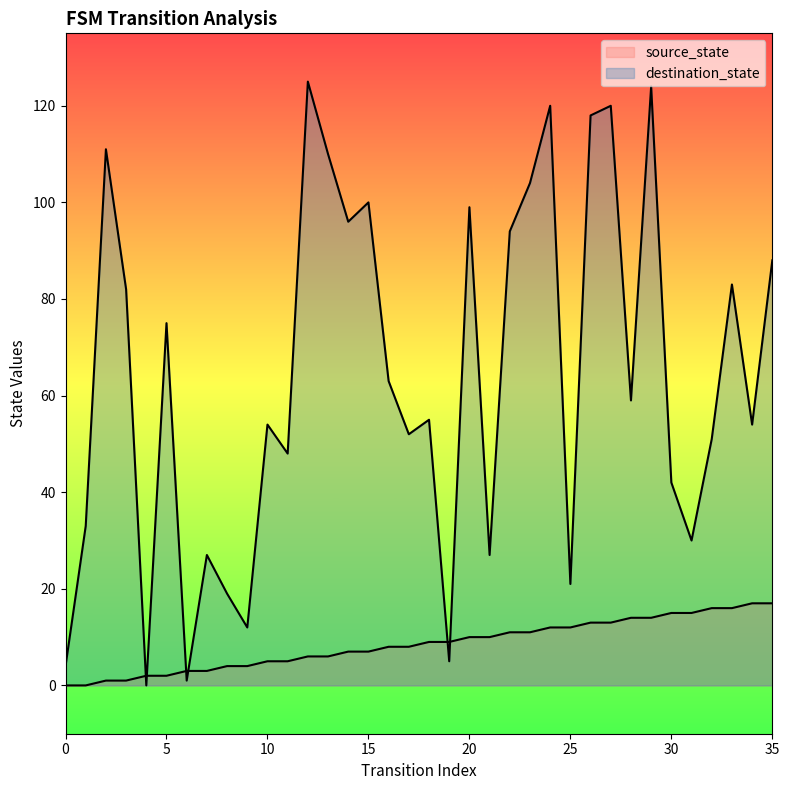

At which category does the chart reach its peak across all series?

12